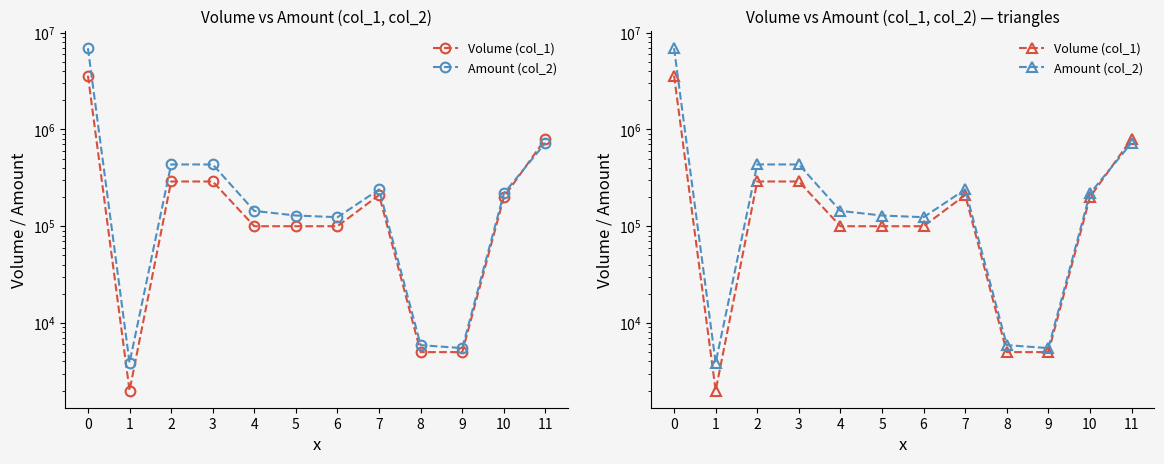

How many series are shown in this chart?

2